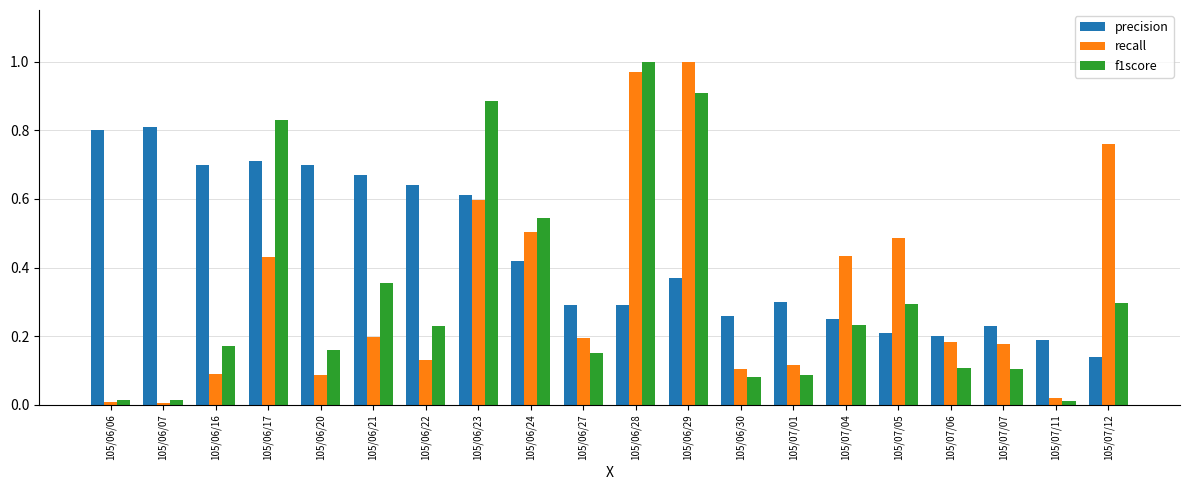

What is the sum of all precision values?

8.8